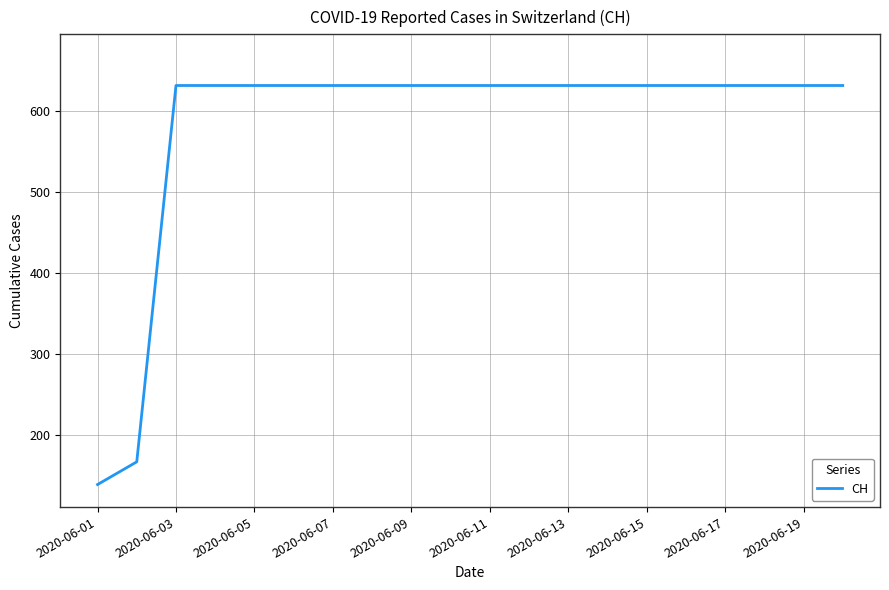

What is the difference between the maximum and minimum values?

492